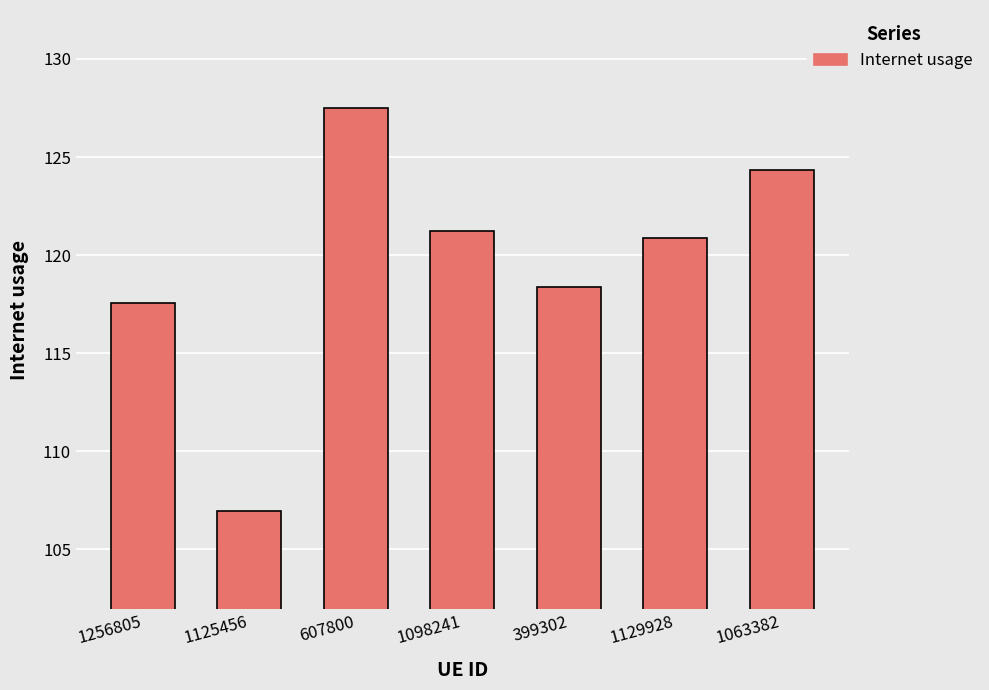

What is the sum of the values at 1125456 and 1098241?

228.2